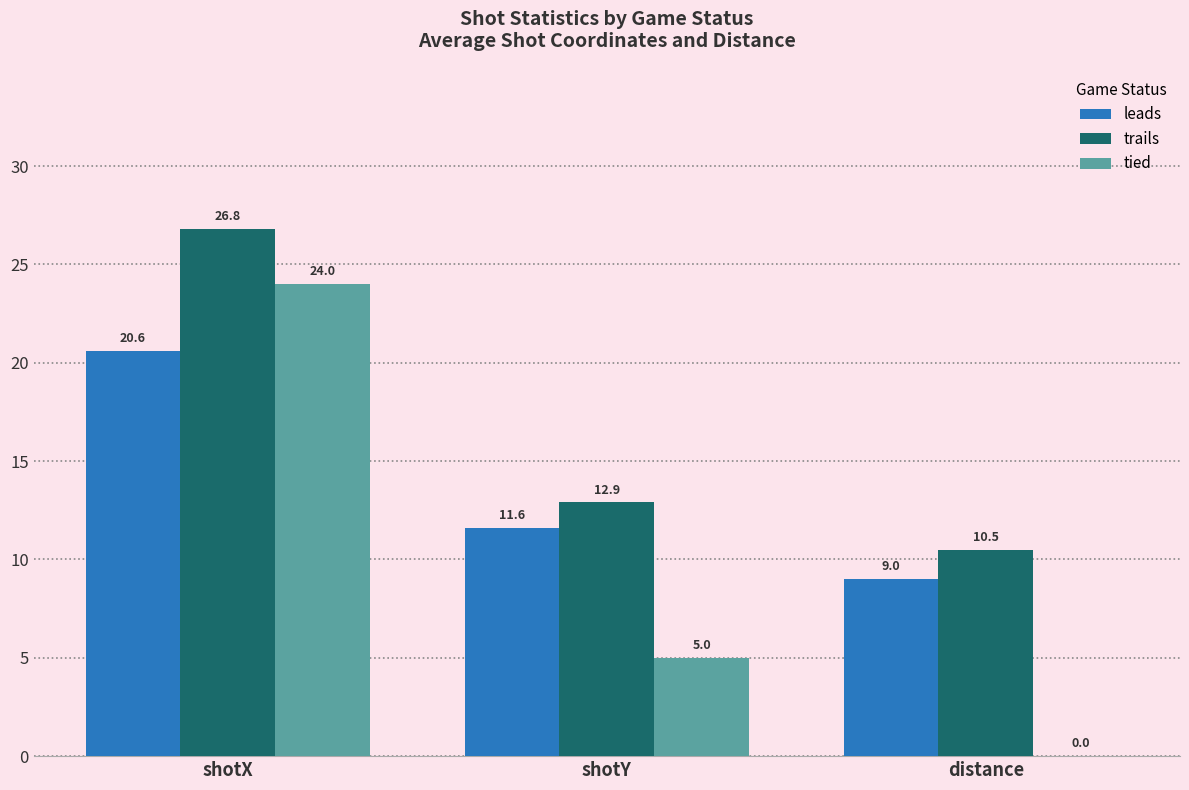

How many values in the leads series exceed 11?

2